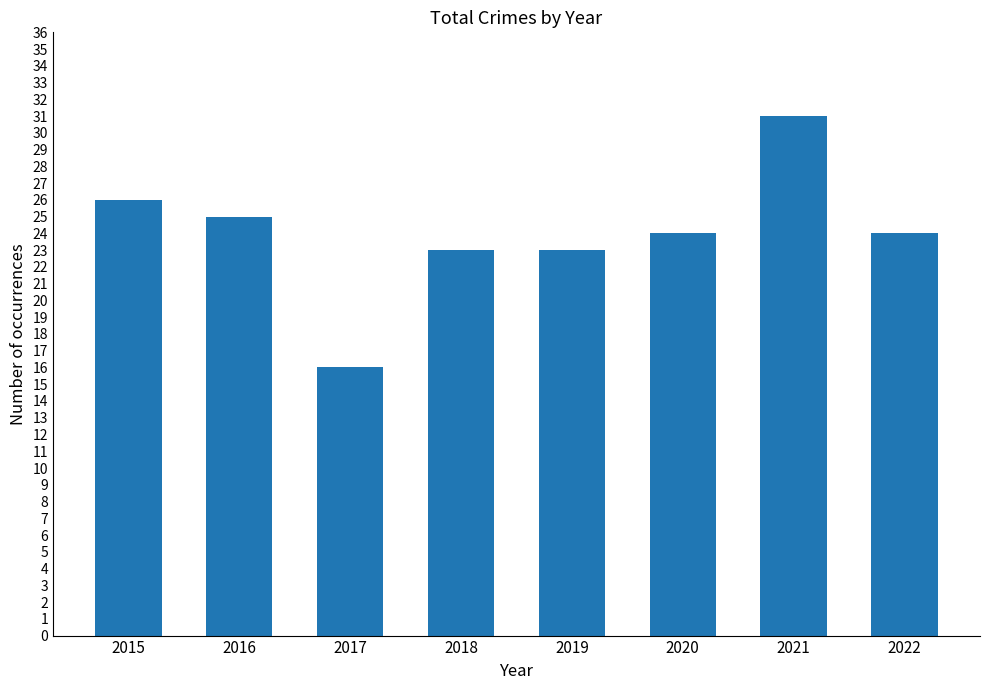

Which label corresponds to the smallest value in the chart?

2017